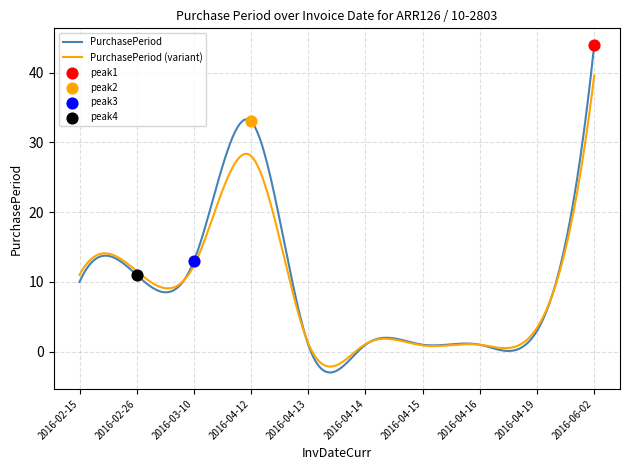

Between 2016-03-10 and 2016-02-15, which is larger?

2016-03-10